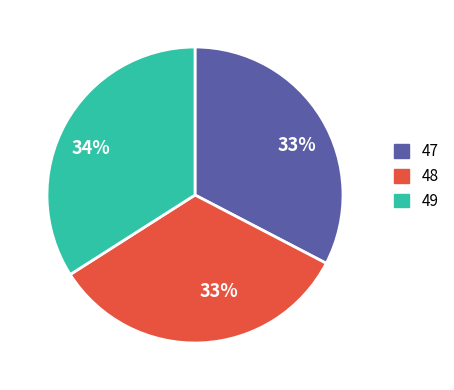

Which has a higher value, 49 or 47?

49